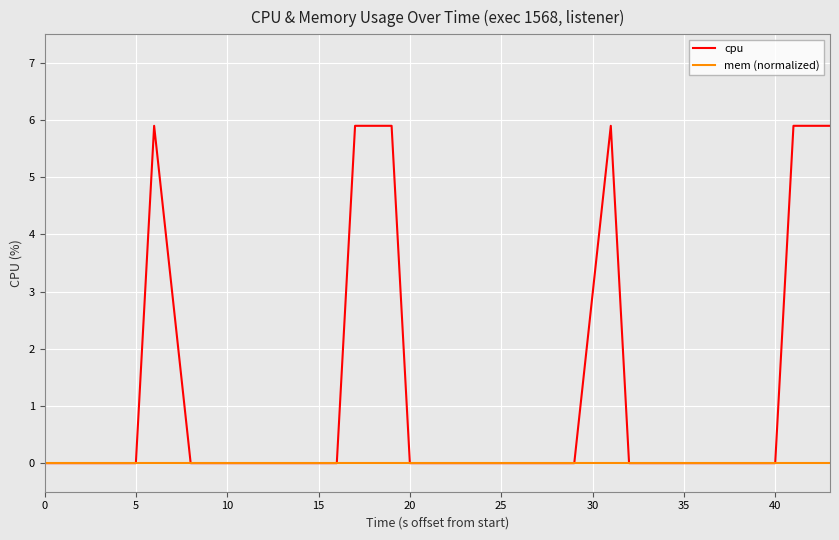

Does the chart have visible grid lines?

Yes